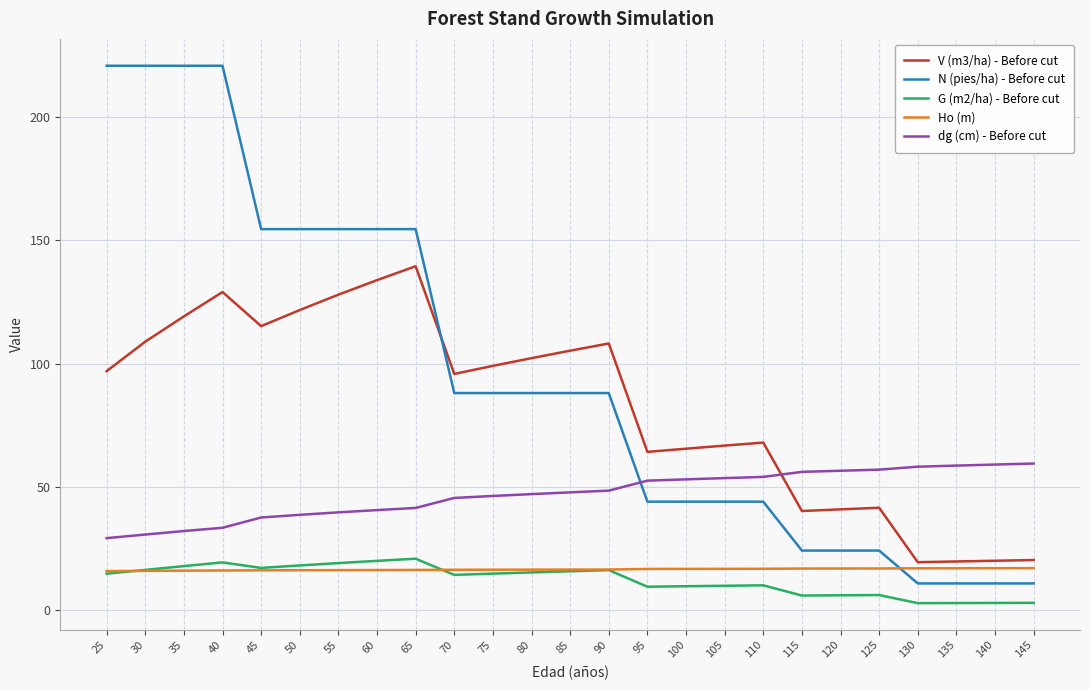

What is the difference between the highest and lowest values at 60?

138.3